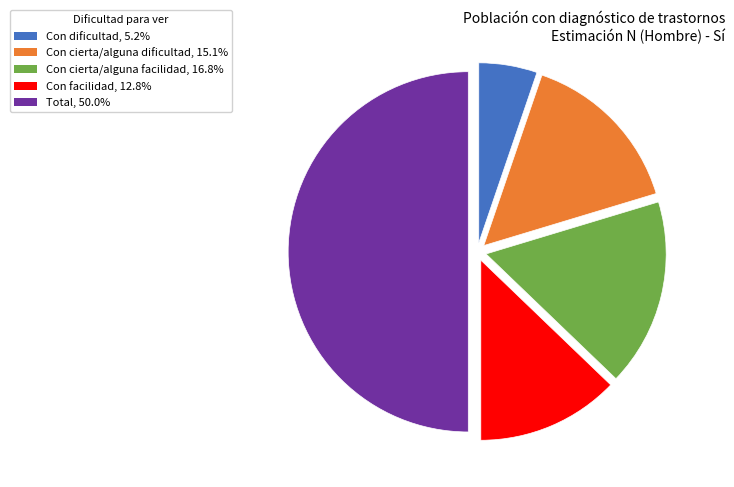

Does Con facilidad represent more than half of the total?

No